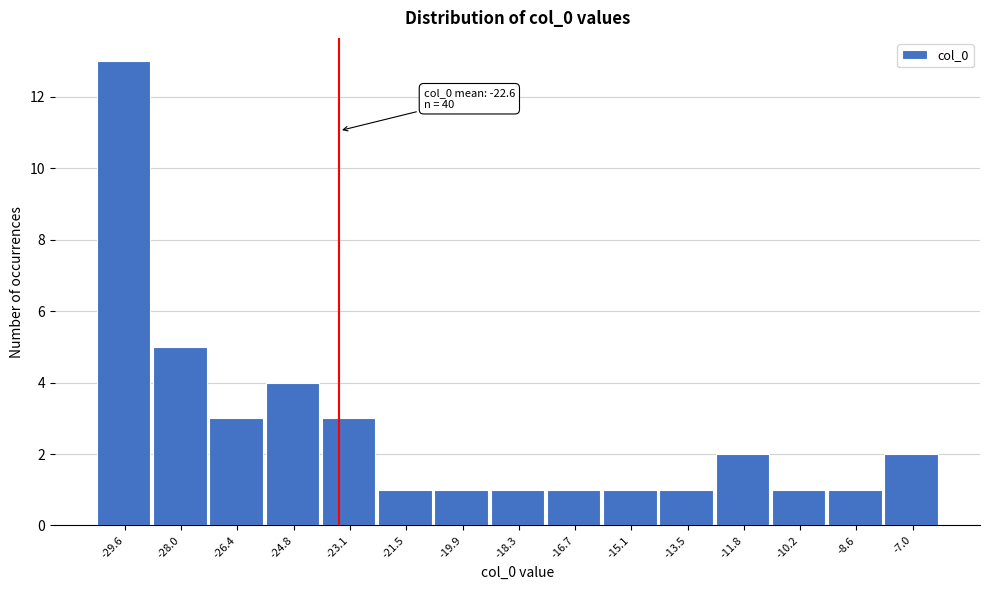

Reading left to right, what are all the values shown in this chart?

-29.6=13	-28.0=5	-26.4=3	-24.8=4	-23.1=3	-21.5=1	-19.9=1	-18.3=1	-16.7=1	-15.1=1	-13.5=1	-11.8=2	-10.2=1	-8.6=1	-7.0=2